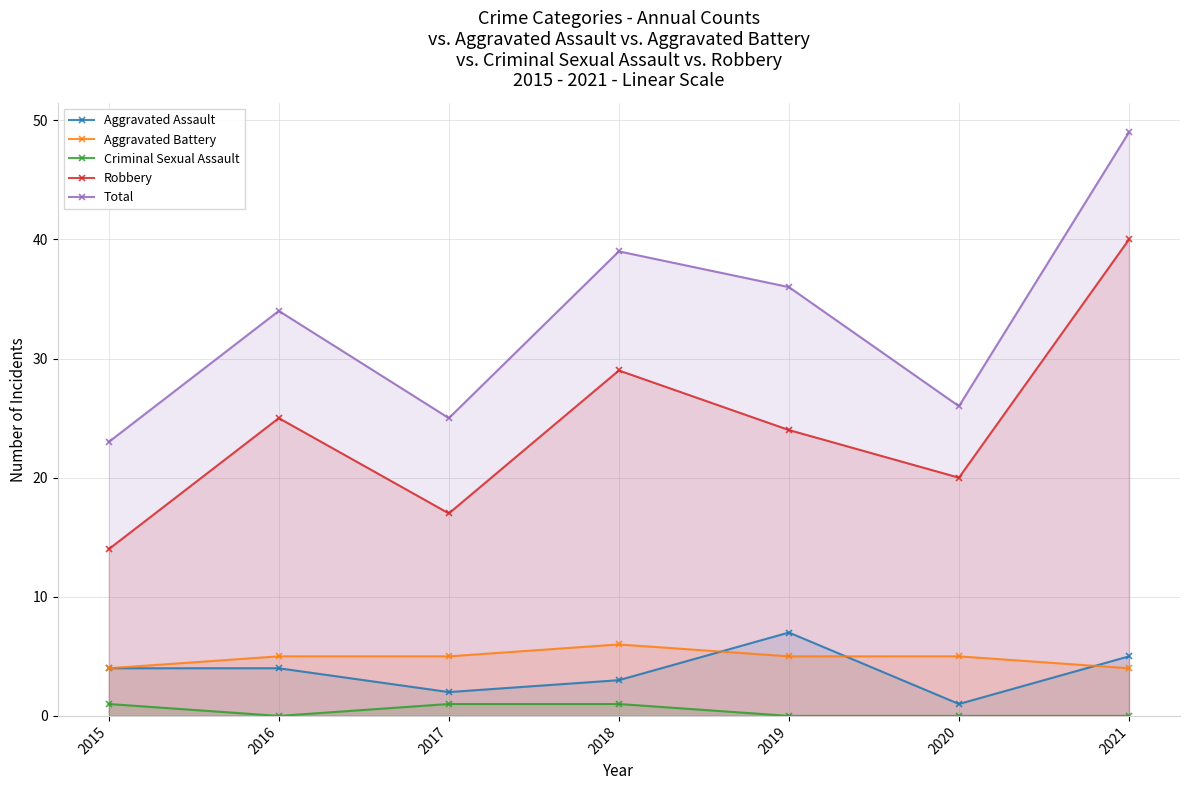

Reading left to right, what are all the values shown in this chart?

Aggravated Assault: 4	4	2	3	7	1	5
Aggravated Battery: 4	5	5	6	5	5	4
Criminal Sexual Assault: 1	0	1	1	0	0	0
Robbery: 14	25	17	29	24	20	40
Total: 23	34	25	39	36	26	49